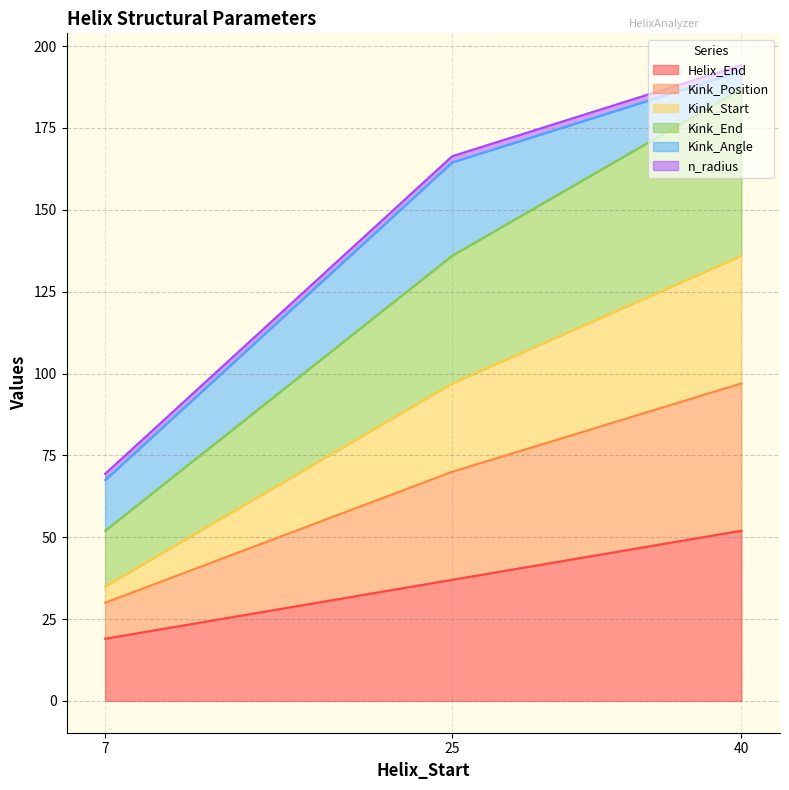

What is the minimum value for Helix_End?

19.0